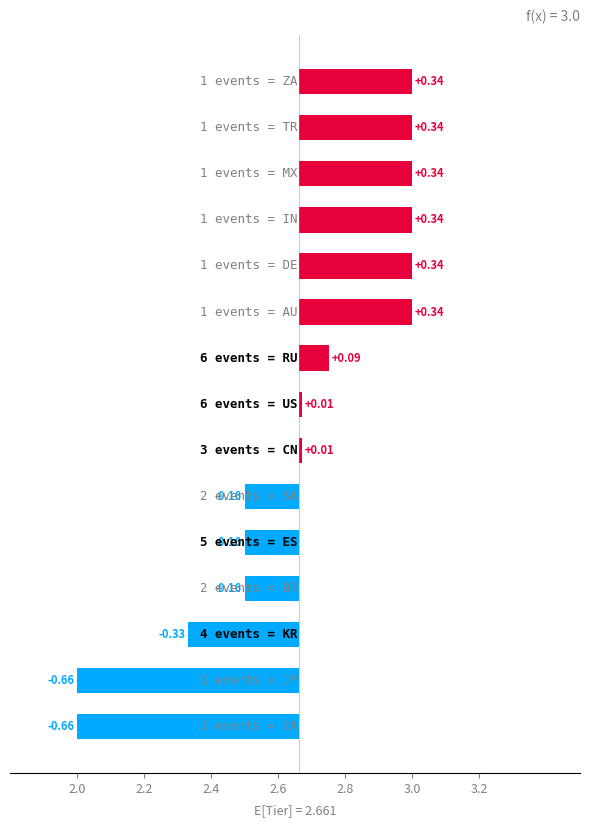

What is the ratio of the value at MX to the value at IN?

1.0